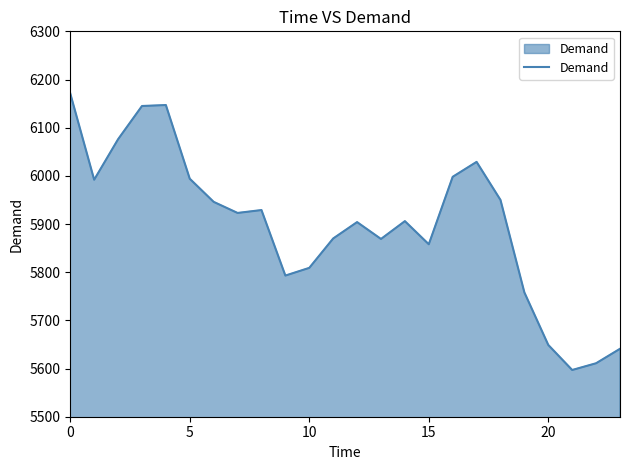

What is the minimum value shown in the chart?

5597